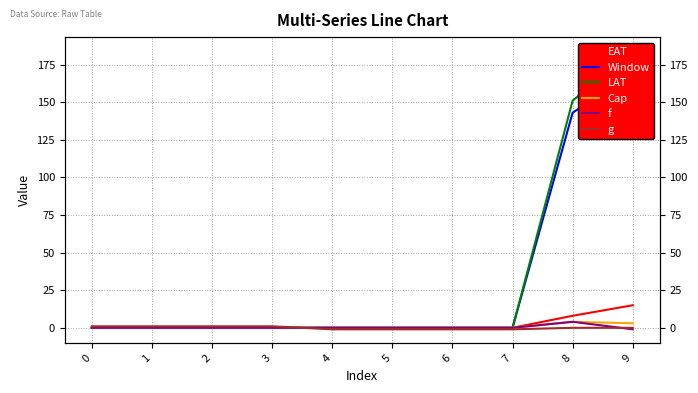

What are all the series names shown in the legend?

EAT, Window, LAT, Cap, f, g